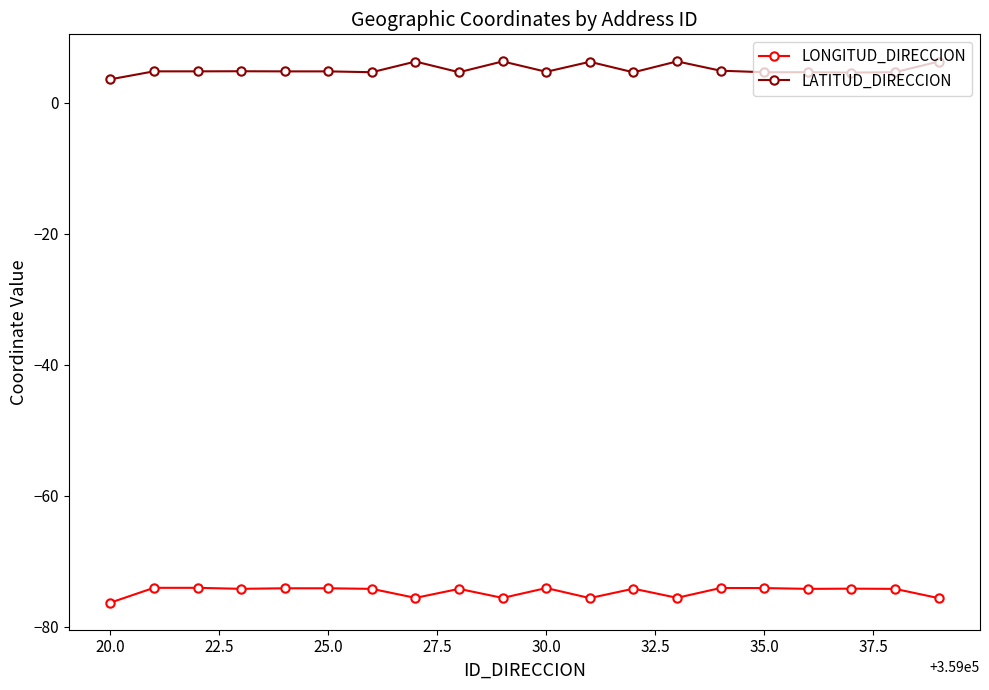

True or false: LATITUD_DIRECCION and LONGITUD_DIRECCION intersect in this chart.

False